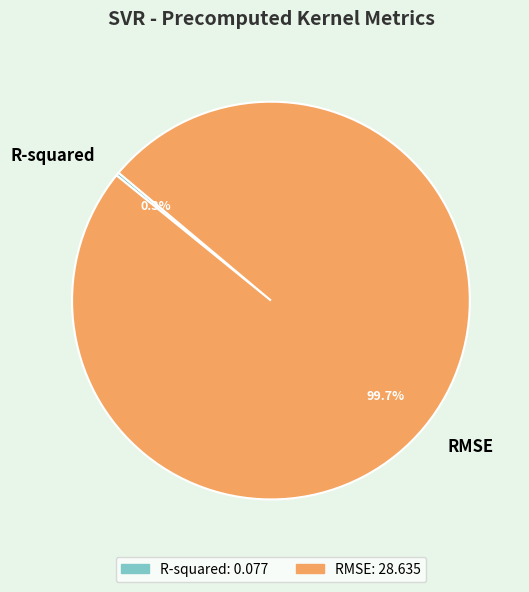

Which category accounts for the majority?

RMSE